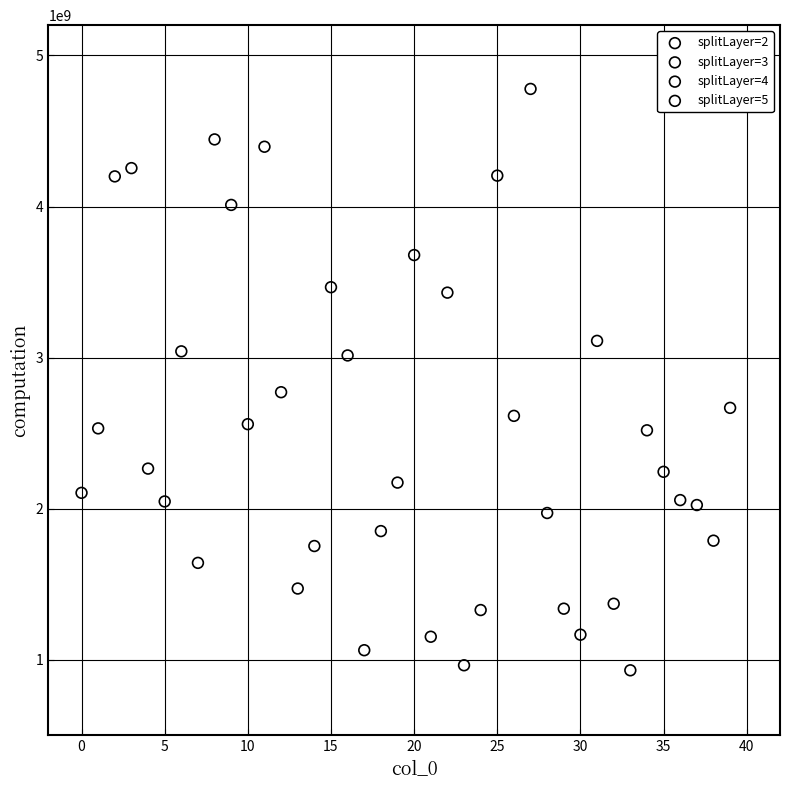

Which series contains the highest Y value?

splitLayer=3